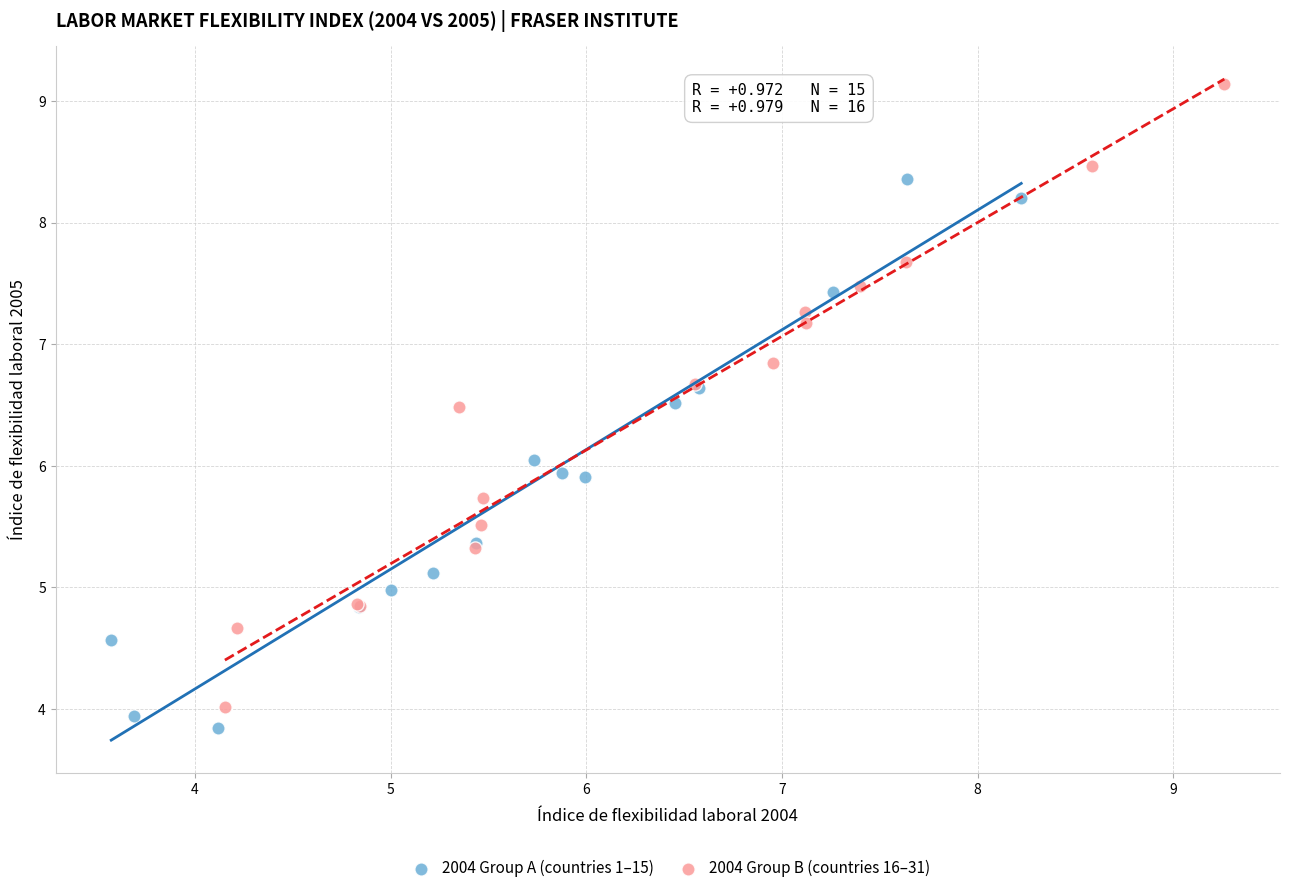

Which series reaches the maximum Y coordinate?

2004 Group B (countries 16–31)